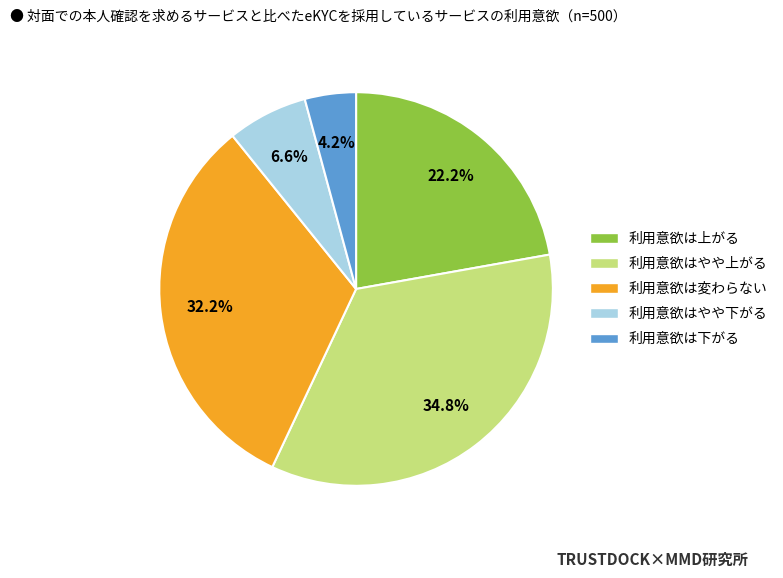

Is there any slice that represents more than half of the pie?

No